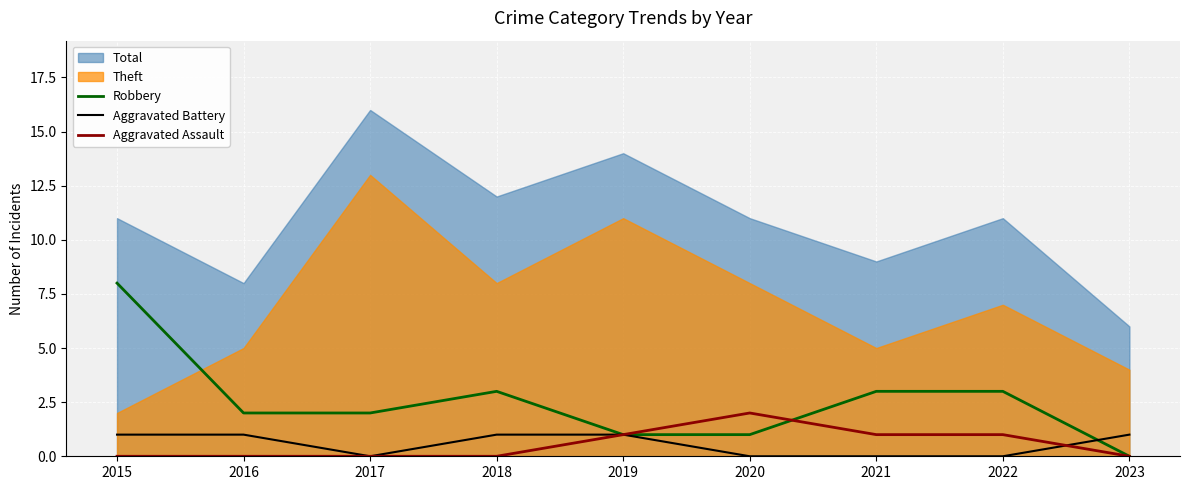

What is the difference between the second highest and minimum values in the Aggravated Battery series?

1